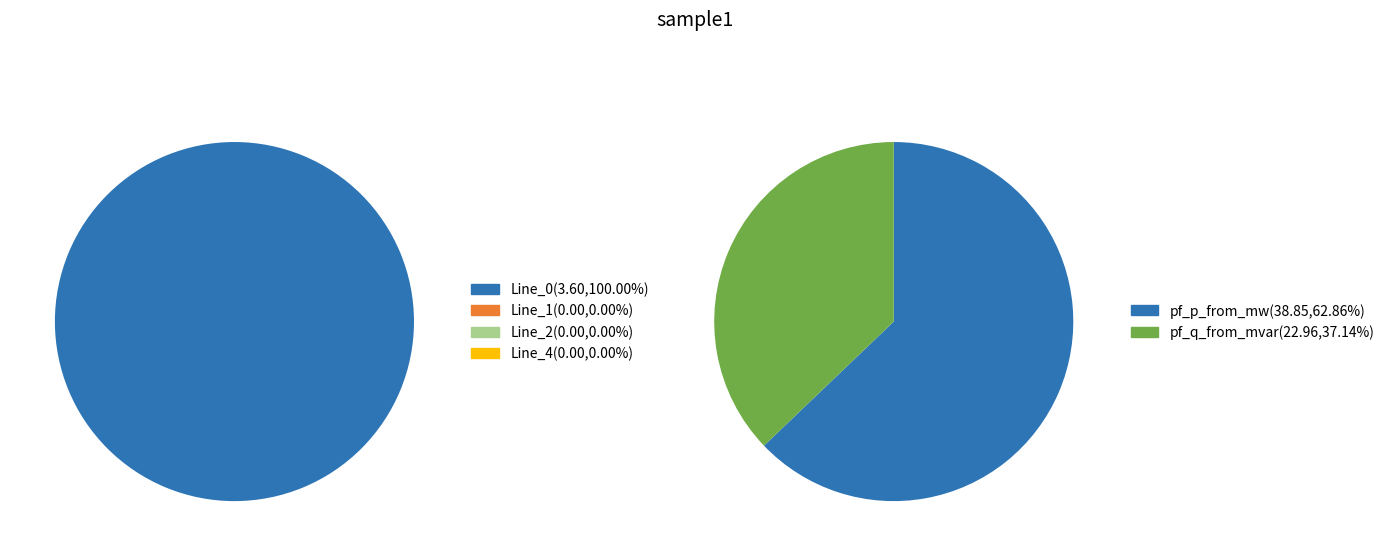

What percentage is the Line_0 slice, to the nearest percent?

100%